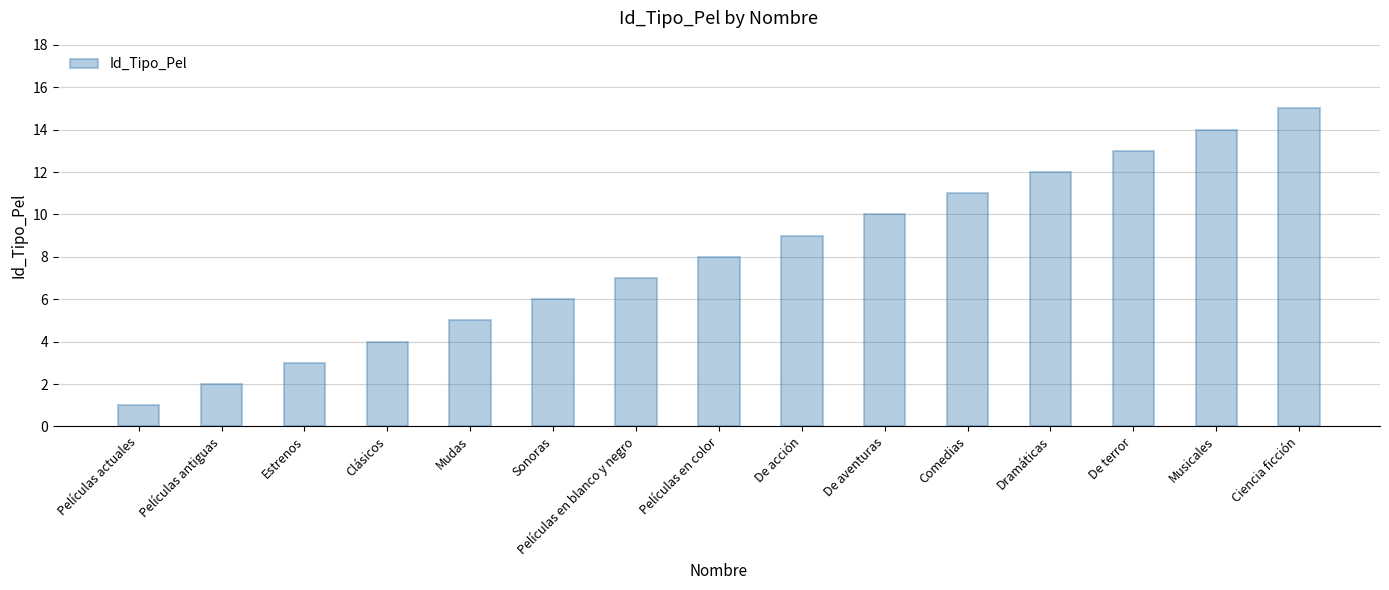

What is the sum of the values at De aventuras and Ciencia ficción?

25